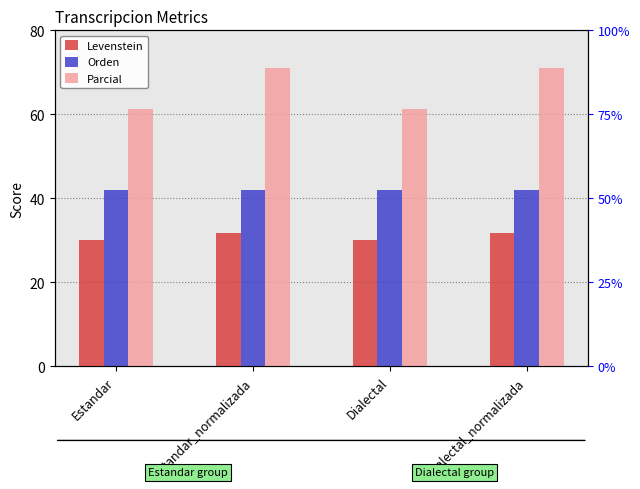

Reading left to right, list all the values displayed in this chart.

Levenstein: Estandar=30.2	Estandar_normalizada=31.9	Dialectal=30.2	Dialectal_normalizada=31.9
Orden: Estandar=42.0	Estandar_normalizada=42.0	Dialectal=42.0	Dialectal_normalizada=42.0
Parcial: Estandar=61.4	Estandar_normalizada=71.1	Dialectal=61.4	Dialectal_normalizada=71.1